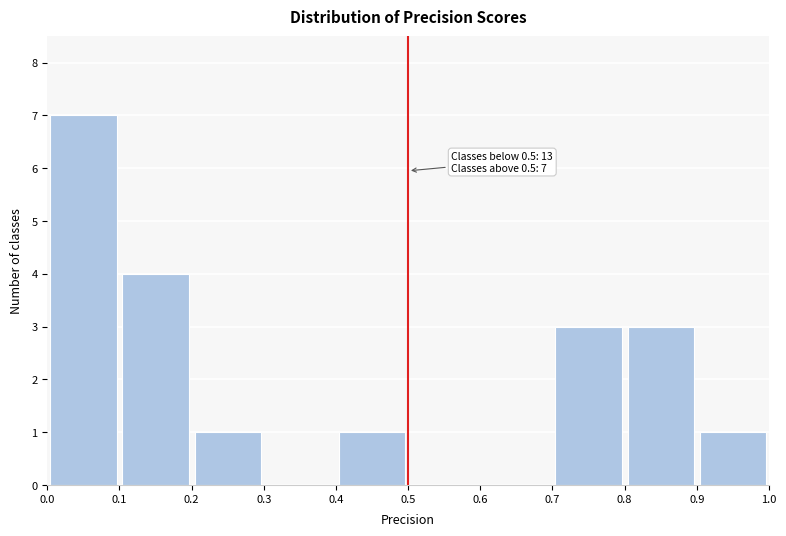

Which range on the x-axis has the tallest bar?

0.0 to 0.1